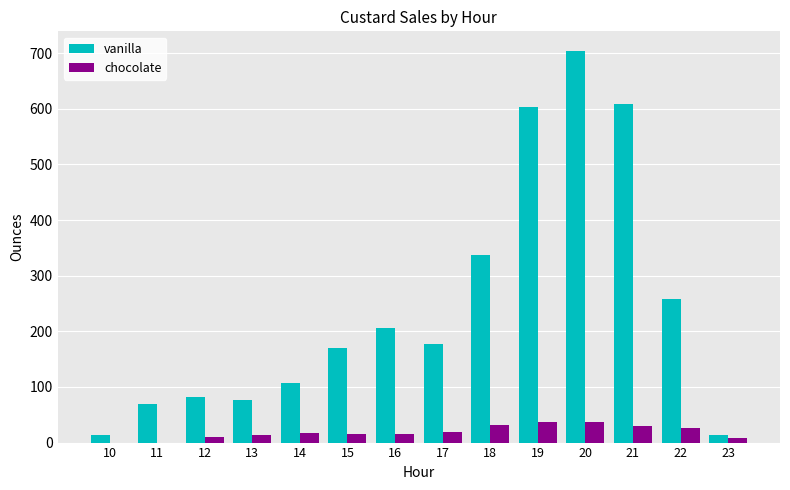

Which series has the largest total across all categories?

vanilla